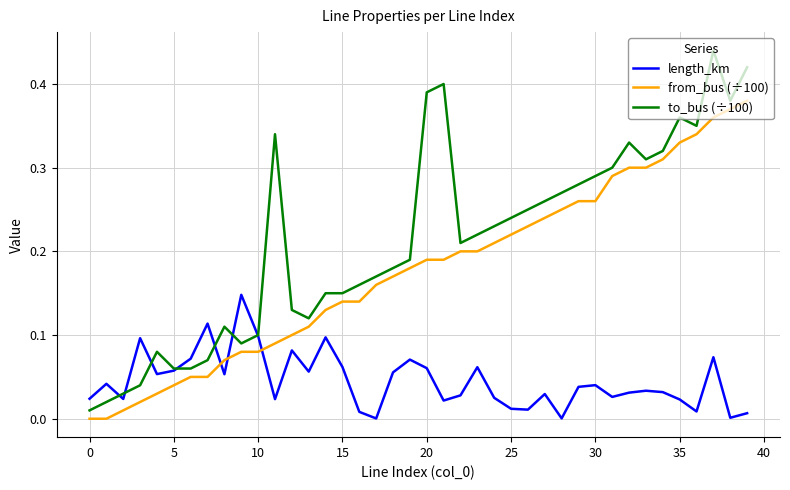

Which series has the widest spread of values?

to_bus (÷100)